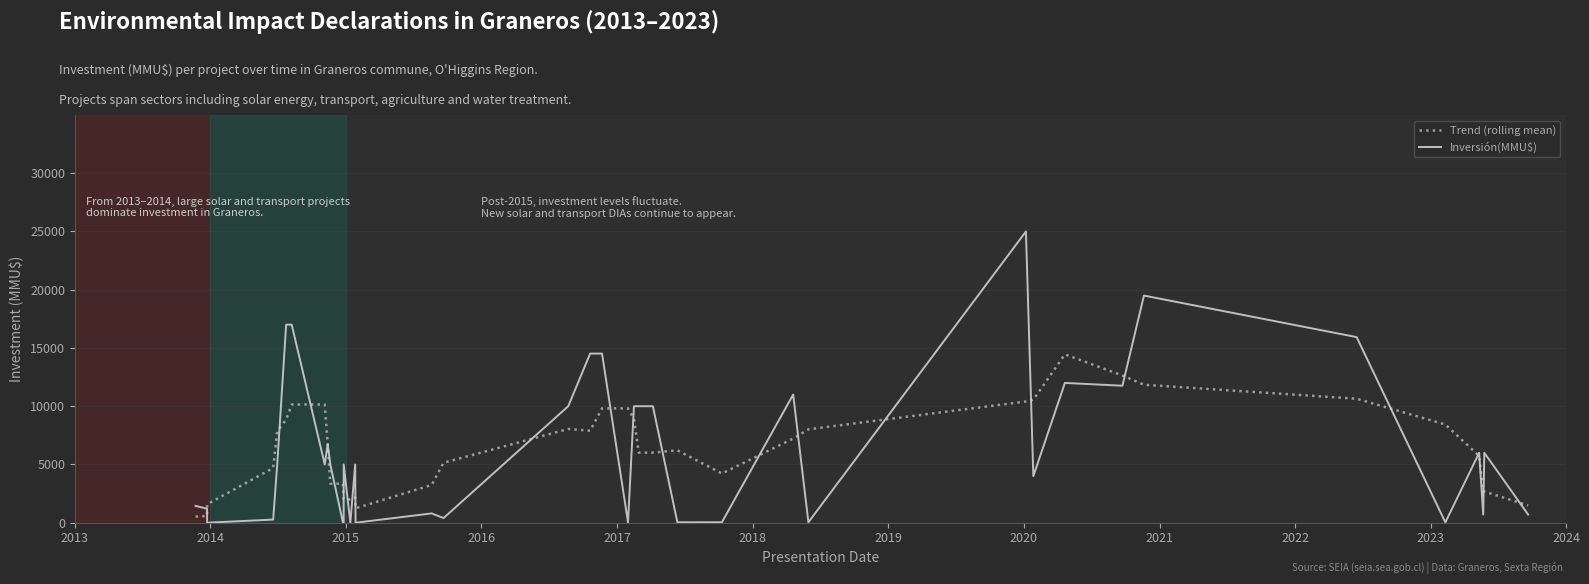

What is the lowest value of the Trend (rolling mean) series?

528.8